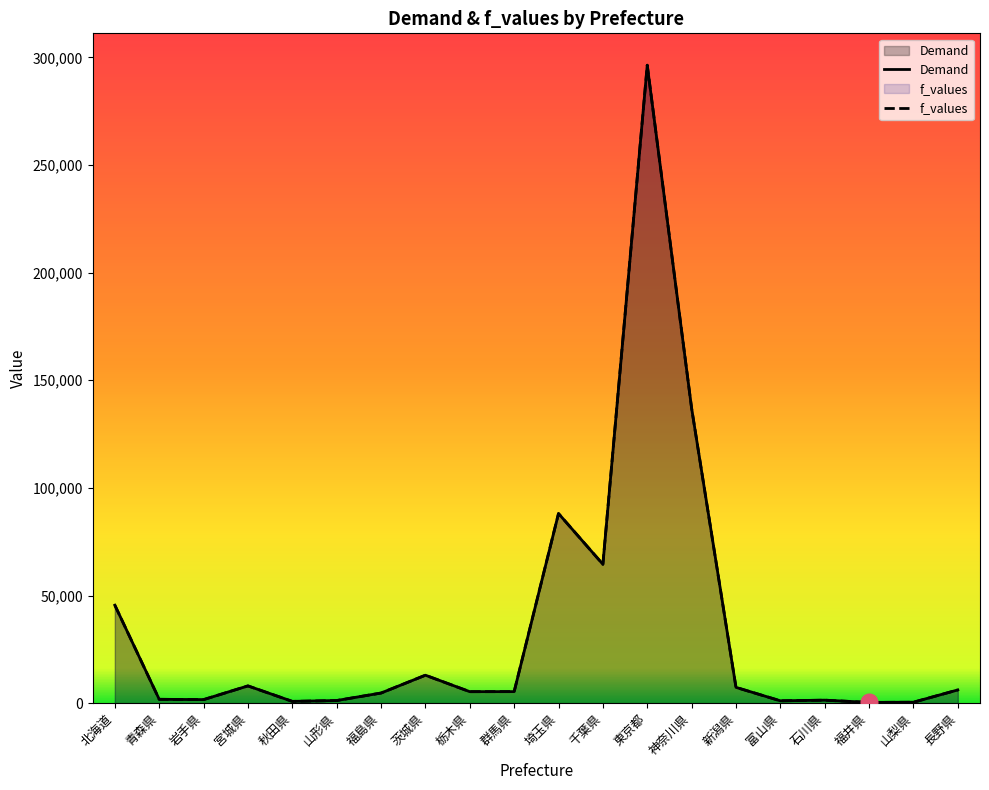

What is the difference between the maximum and minimum values in the f_values series?

296015.0